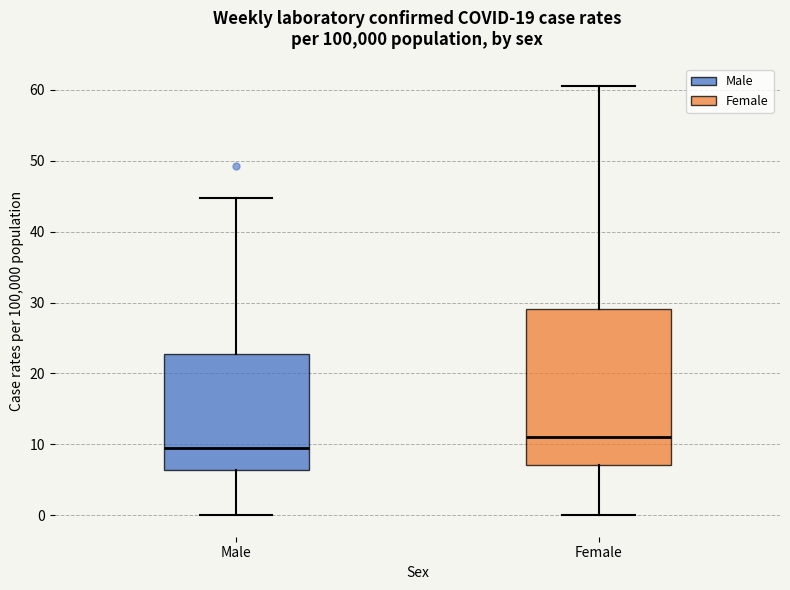

Which box is the tallest, from its lower edge to its upper edge?

Female